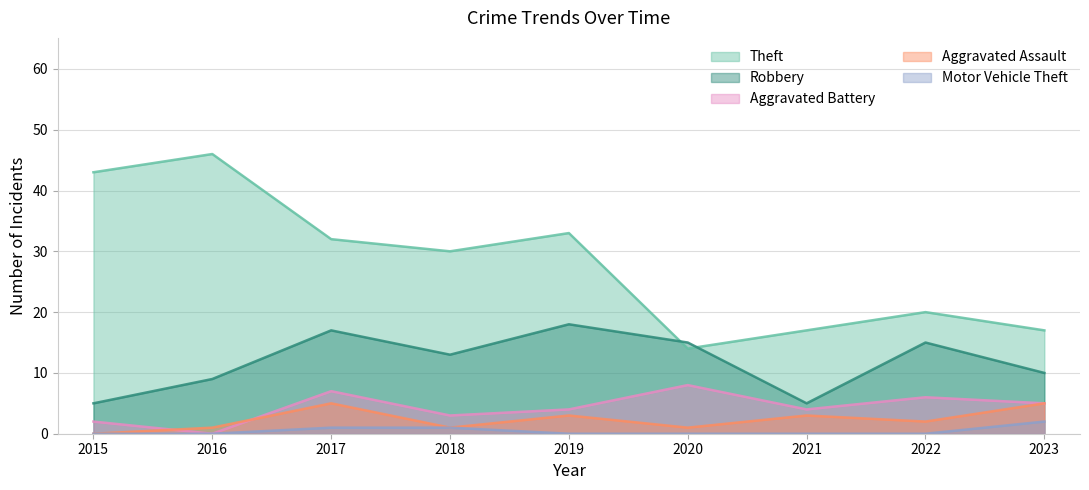

Where is Robbery nearest to the value 11?

2023